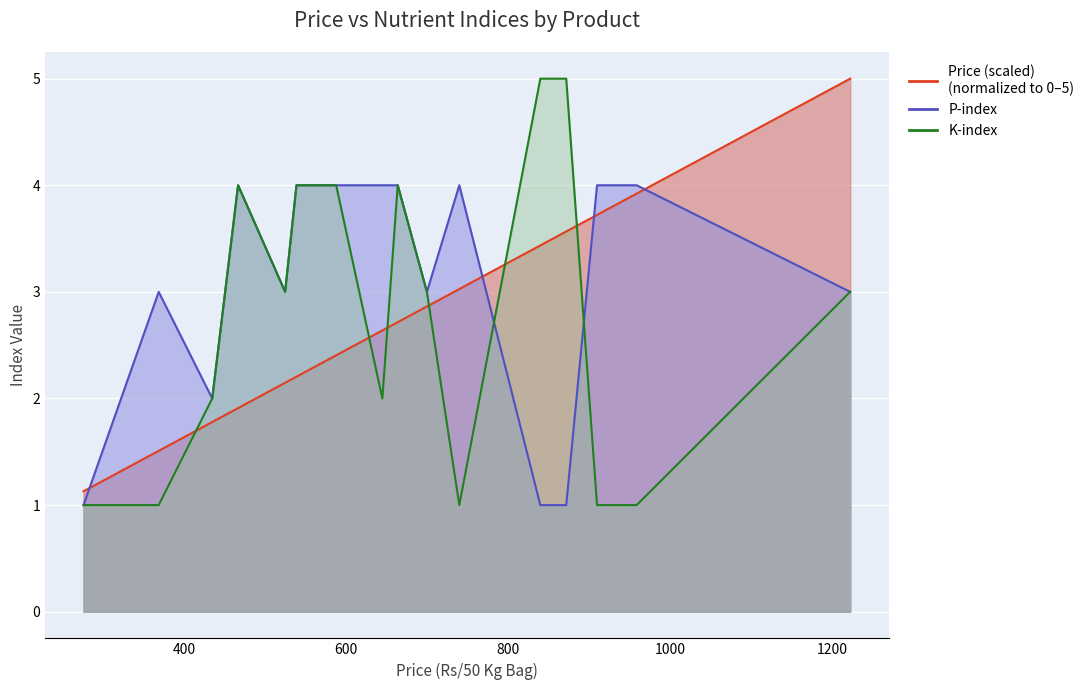

What is the sum of all P-index line values?

49.0